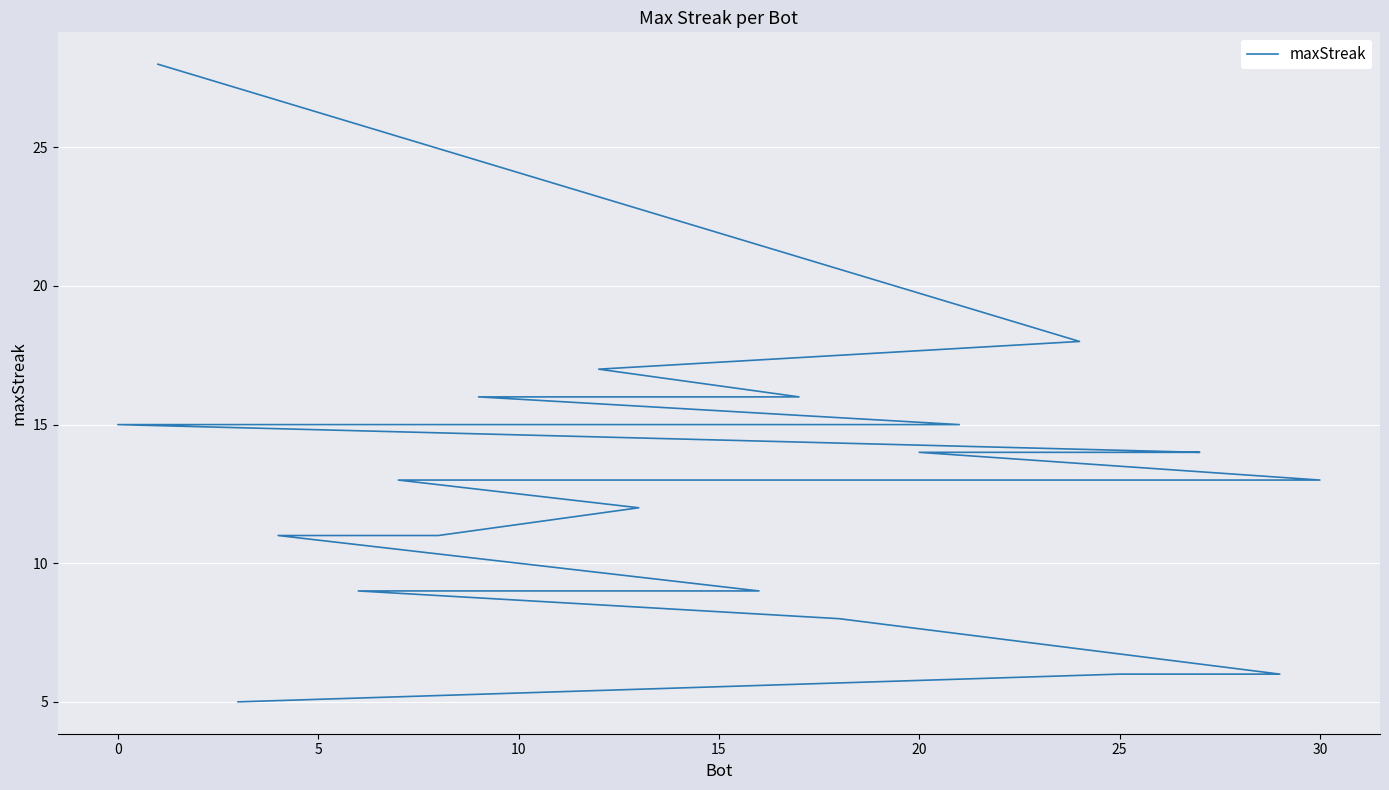

Count the number of values greater than 13.

14